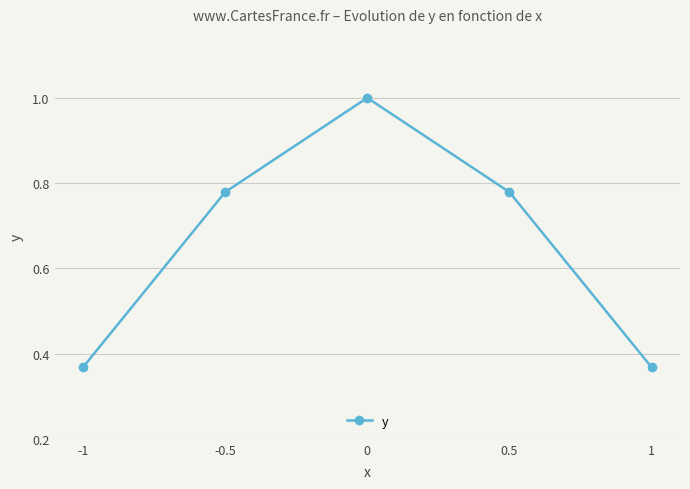

What is the greatest value displayed?

1.0